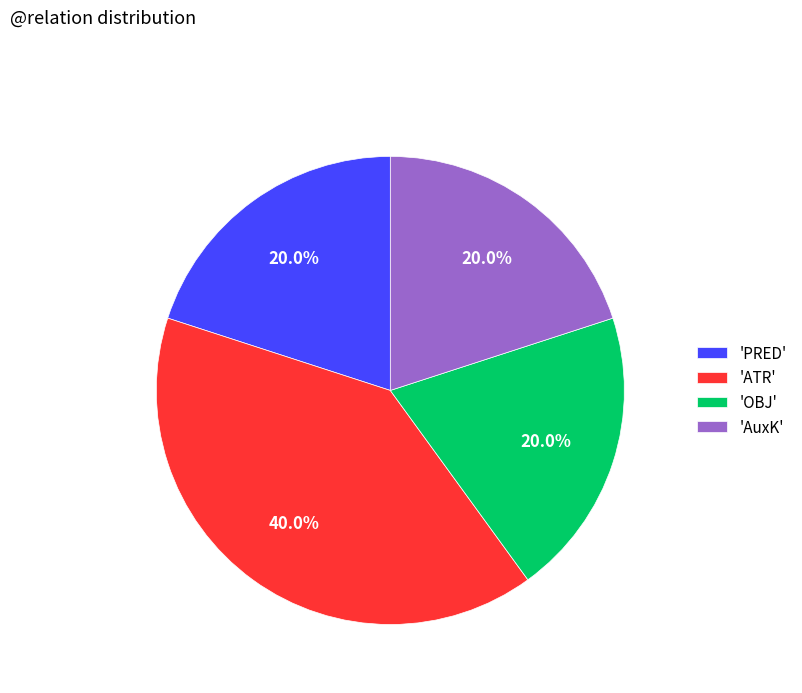

Which slice is the largest?

'ATR'